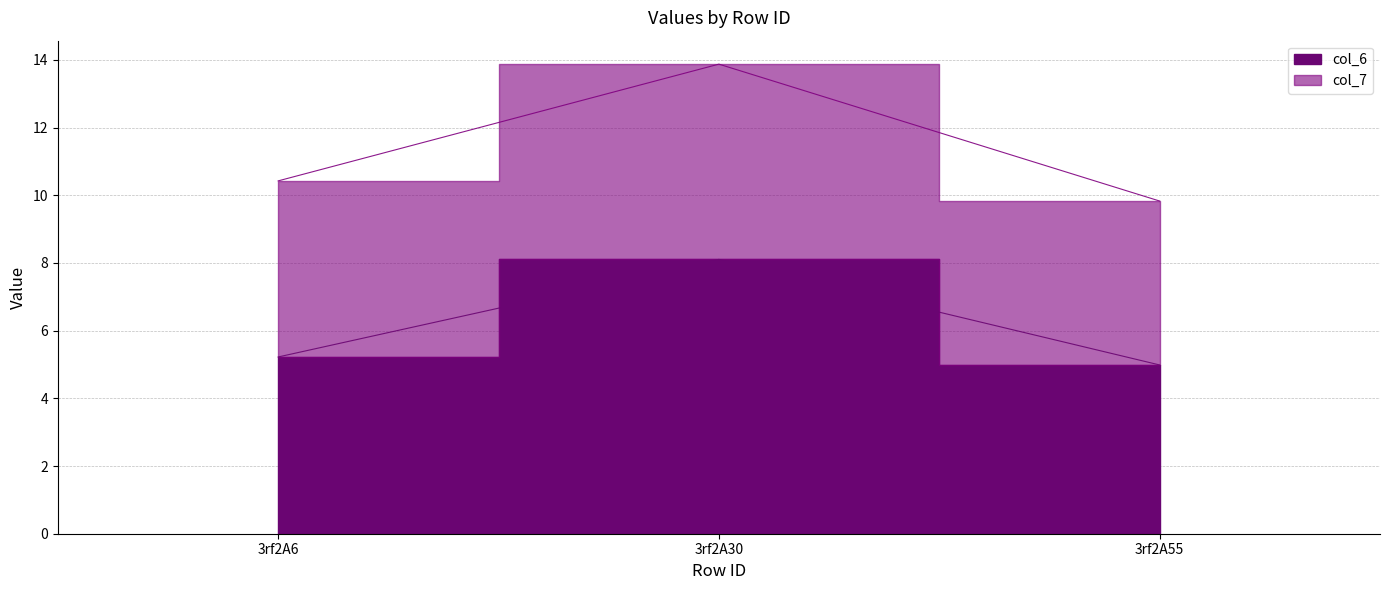

Approximately how many times larger is the value at 3rf2A6 compared to 3rf2A55?

1.0